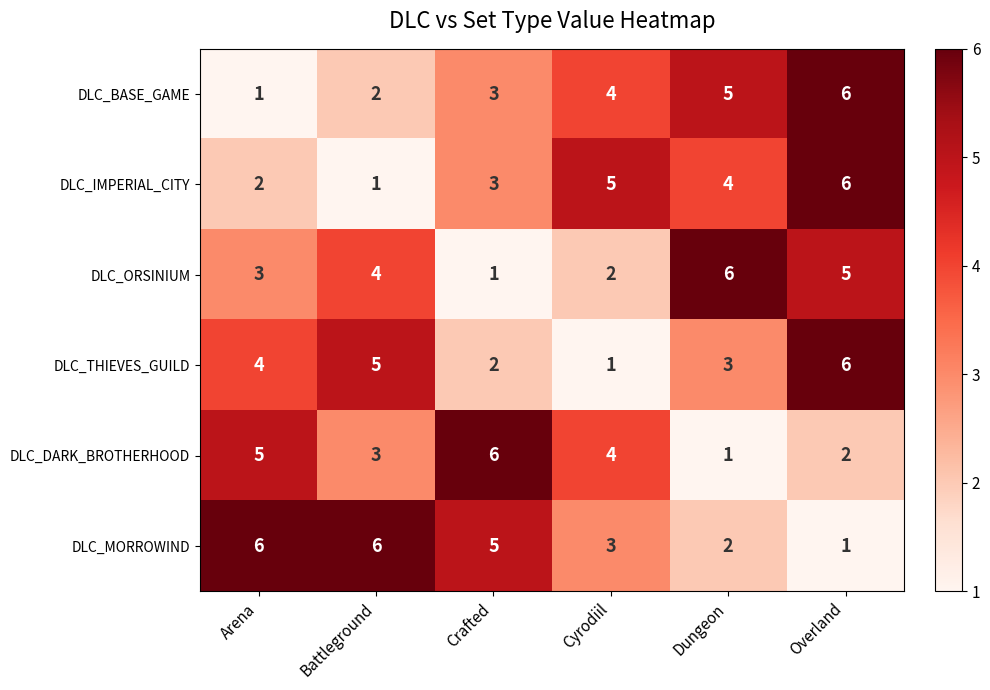

What is the maximum value shown in the chart?

6